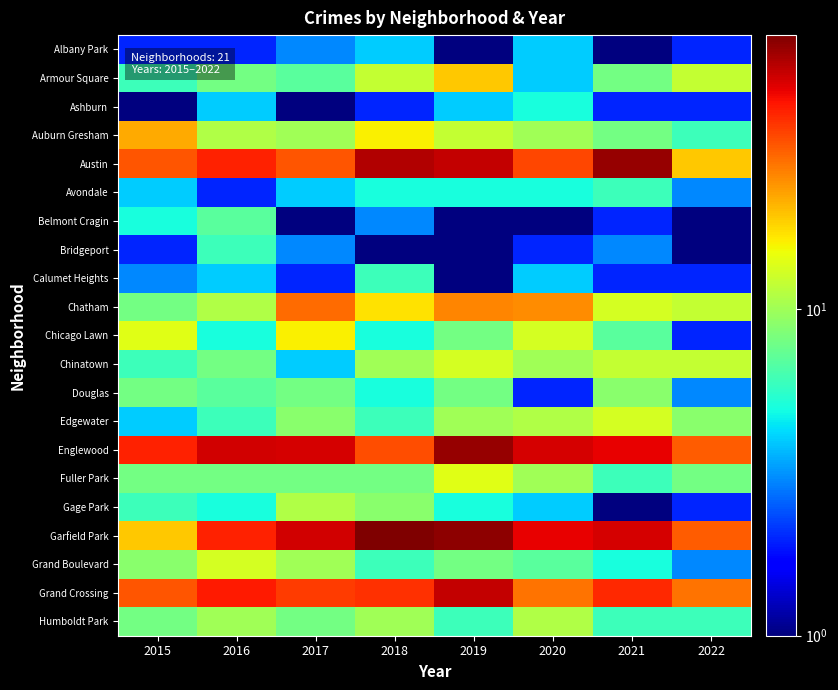

At which category is the sum across all series the highest?

2019